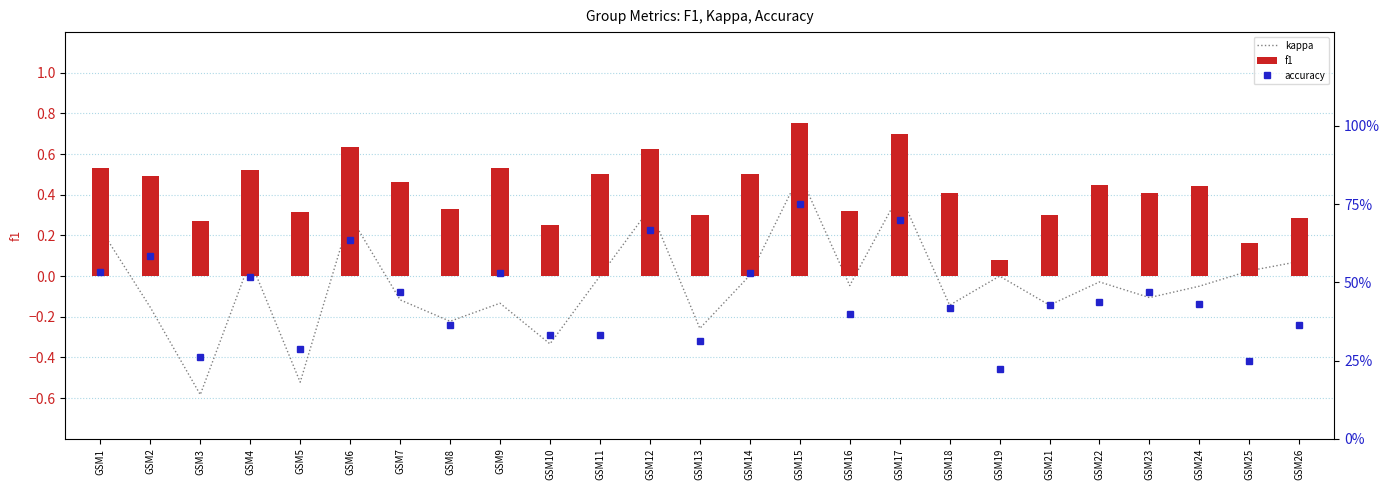

Which label corresponds to the smallest value in the chart?

GSM3